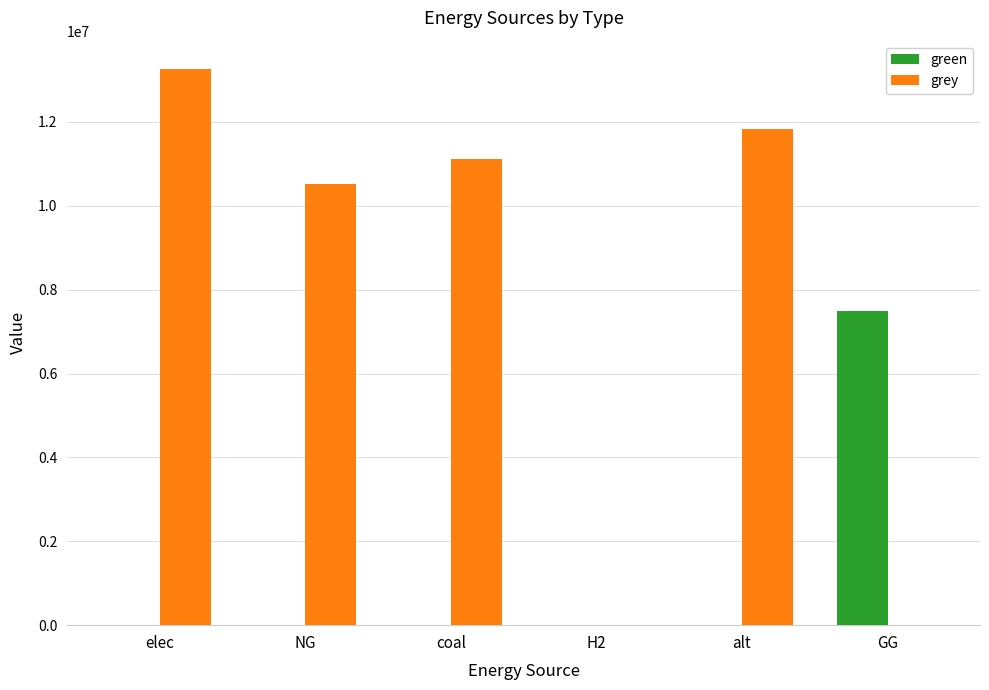

Between elec and coal, which series saw the biggest shift?

grey